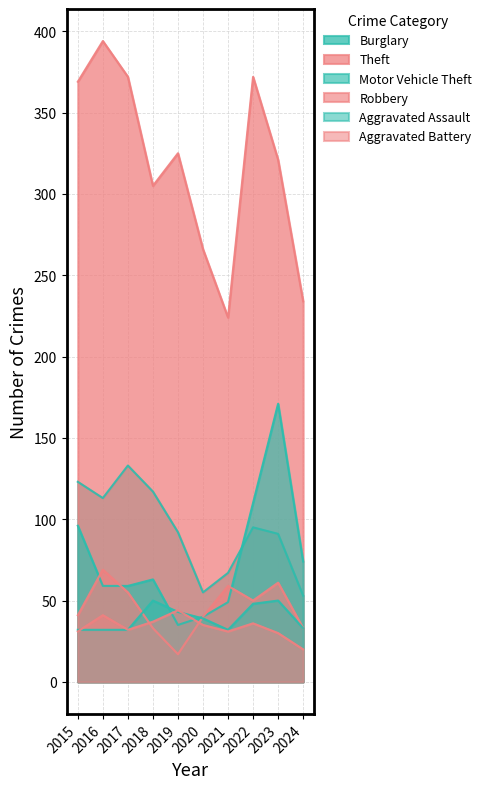

Reading left to right, transcribe all the data shown in this chart.

Burglary: 2015=123	2016=113	2017=133	2018=117	2019=92	2020=55	2021=67	2022=95	2023=91	2024=53
Theft: 2015=369	2016=394	2017=372	2018=305	2019=325	2020=266	2021=224	2022=372	2023=321	2024=234
Motor Vehicle Theft: 2015=96	2016=59	2017=59	2018=63	2019=35	2020=40	2021=49	2022=110	2023=171	2024=74
Robbery: 2015=41	2016=69	2017=55	2018=33	2019=17	2020=40	2021=59	2022=50	2023=61	2024=33
Aggravated Assault: 2015=32	2016=32	2017=32	2018=50	2019=43	2020=39	2021=32	2022=48	2023=50	2024=33
Aggravated Battery: 2015=31	2016=41	2017=32	2018=37	2019=44	2020=35	2021=31	2022=36	2023=30	2024=20